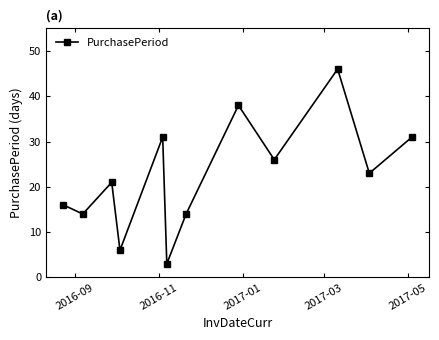

What is the sum of all values?

269